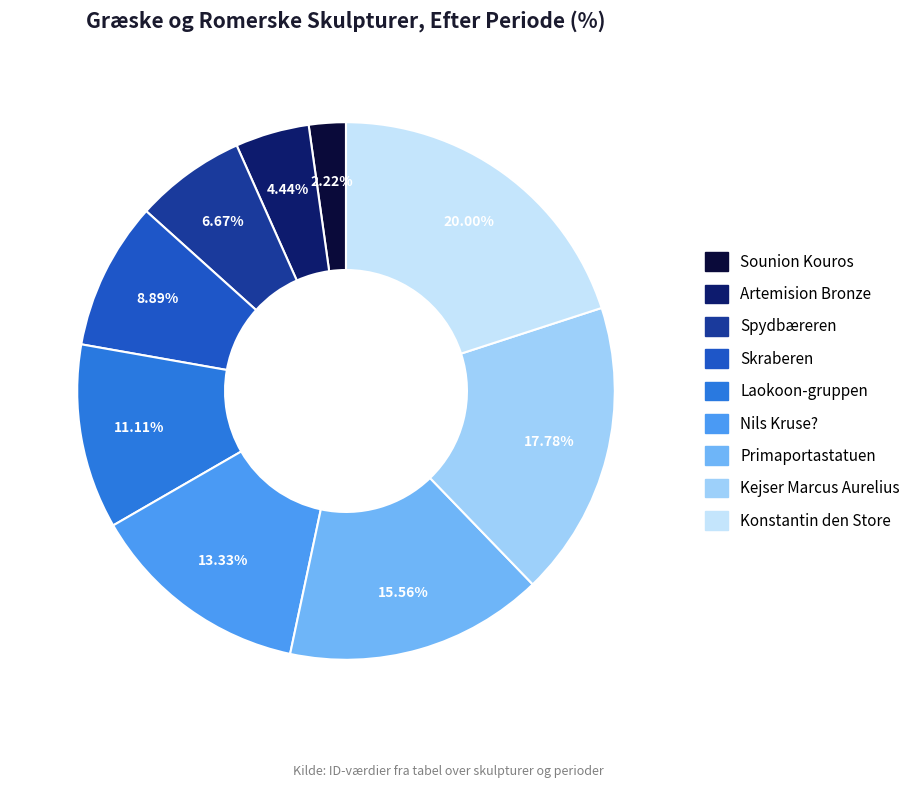

To the nearest percent, what percentage of the pie is Konstantin den Store?

20%